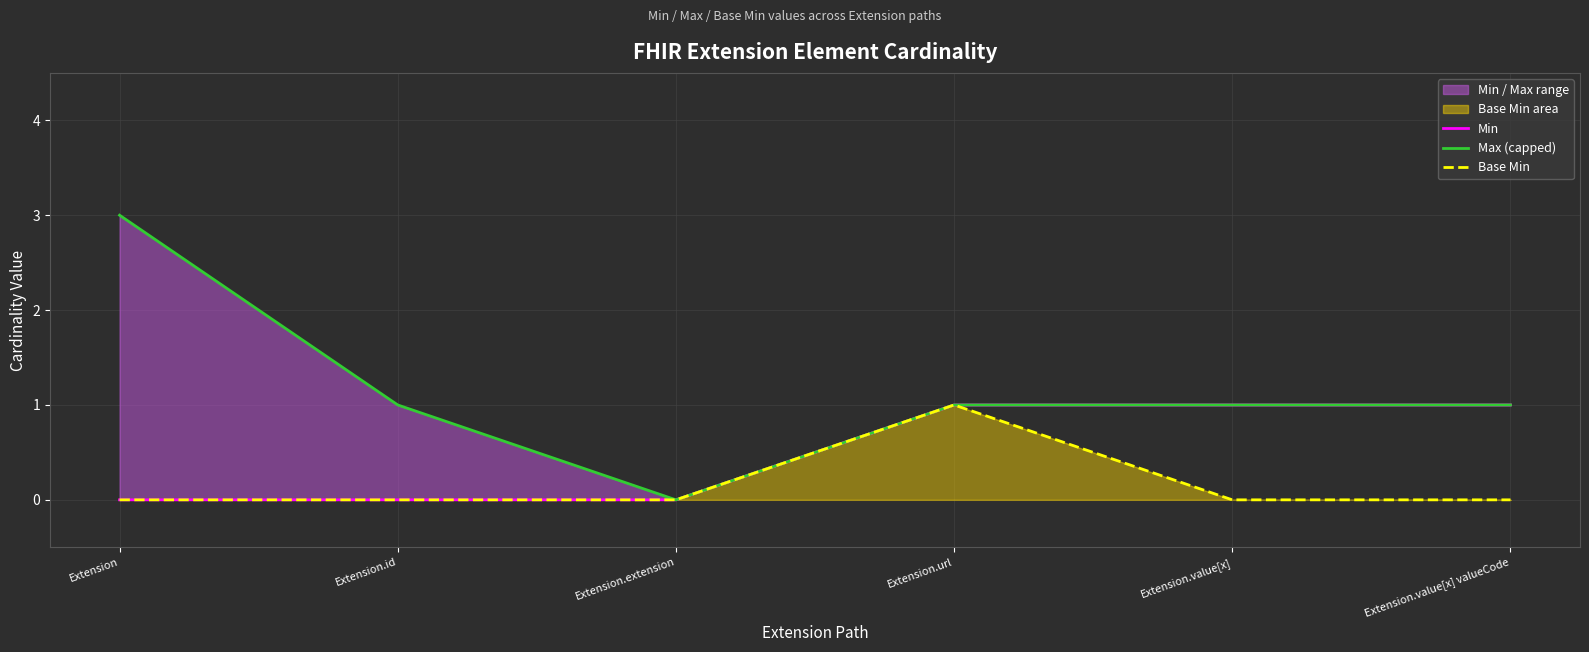

Which label corresponds to the smallest value in the chart?

Extension